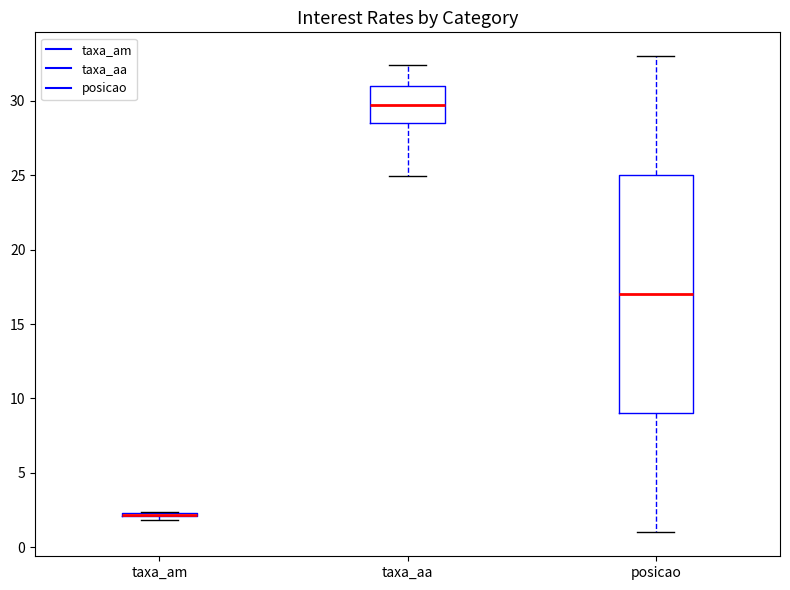

Which box is the tallest, from its lower edge to its upper edge?

posicao